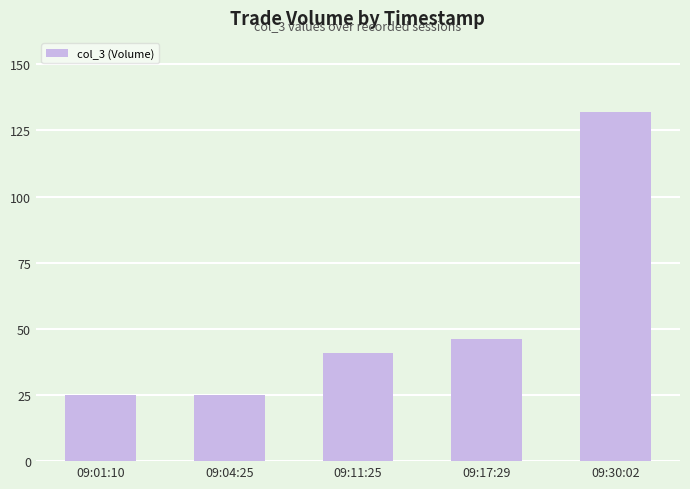

What is the maximum value shown in the chart?

132